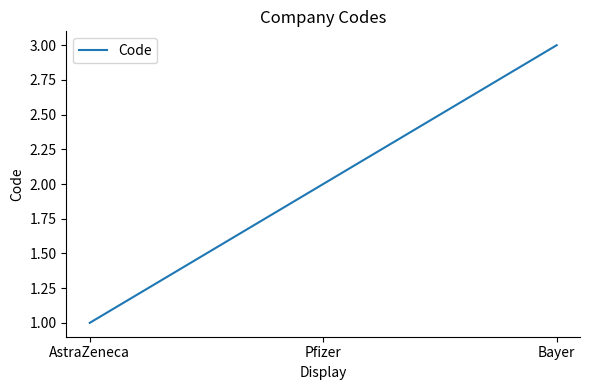

Between AstraZeneca and Bayer, which is larger?

Bayer